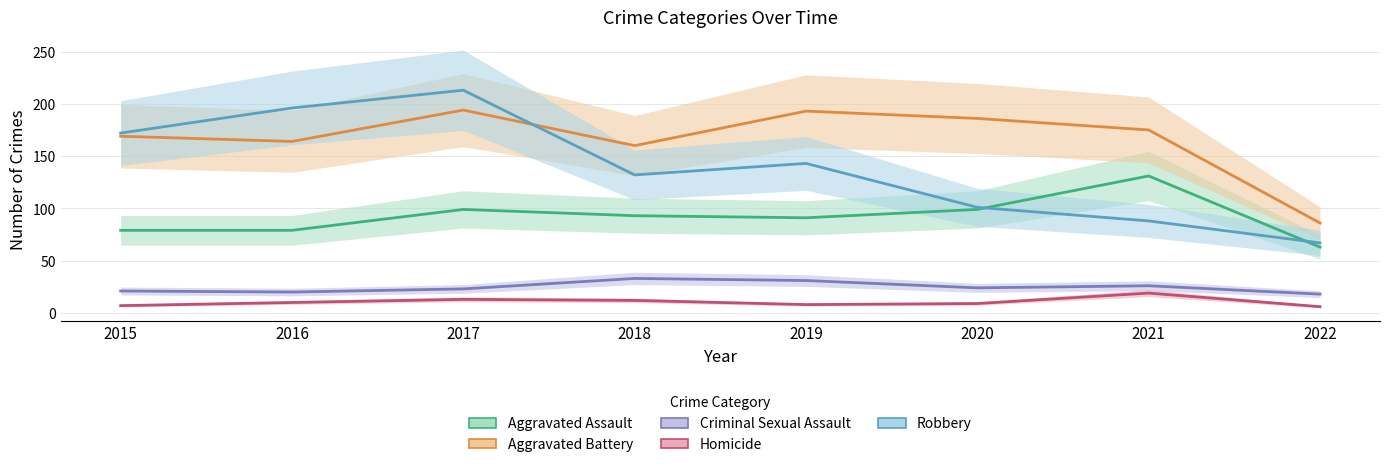

What is the sum of the Robbery values at 2017 and 2016?

409